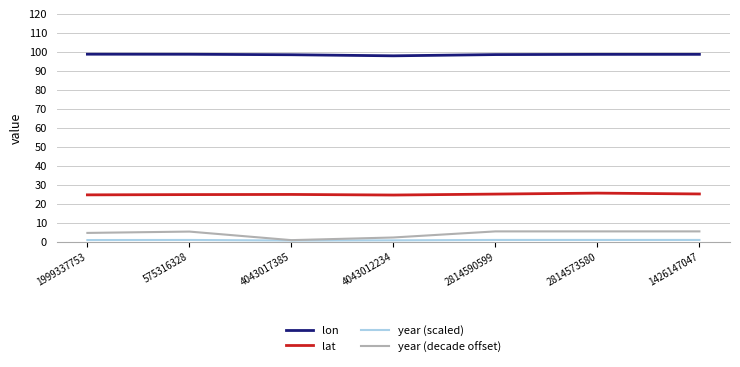

True or false: lon and lat intersect in this chart.

False